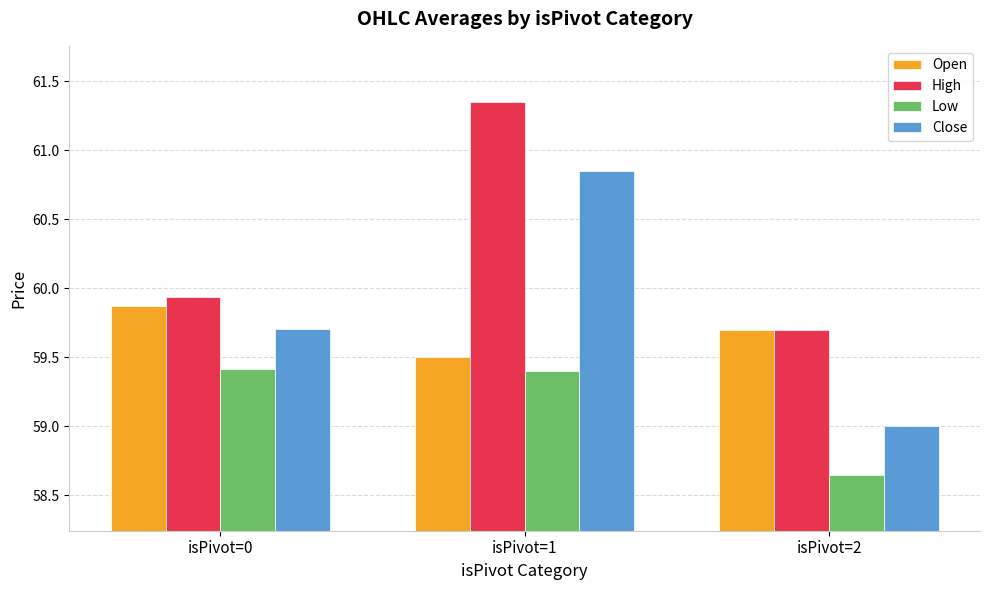

Which category has the lowest value across all series?

isPivot=2